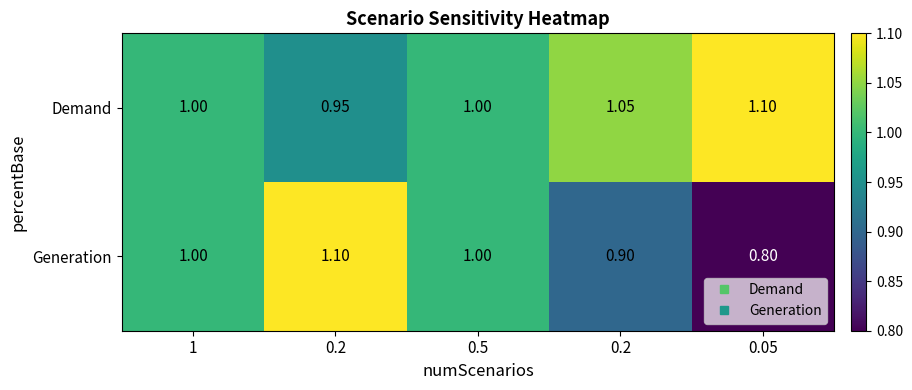

Count the number of data series in this chart.

2